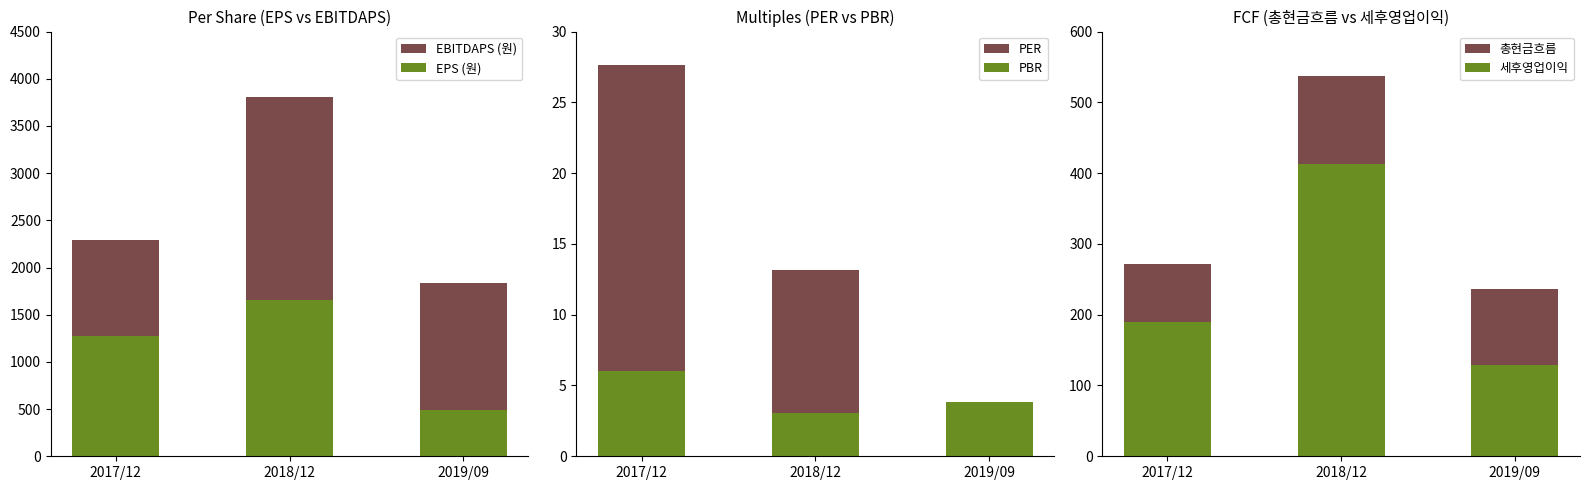

Reading left to right, what are all the values shown in this chart?

EBITDAPS (원): 2287.0	3805.0	1834.0
EPS (원): 1271.0	1651.0	486.0
PER: 27.6	13.1	0.0
PBR: 6.0	3.0	3.9
총현금흐름: 272.0	537.0	237.0
세후영업이익: 190.0	413.0	129.0